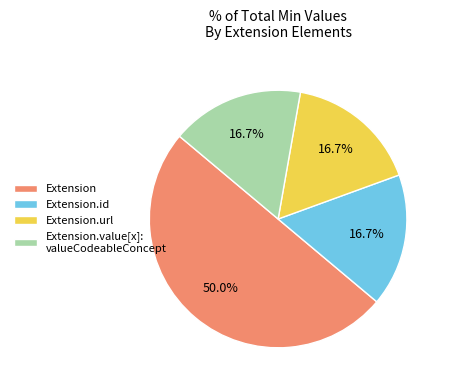

What is the ratio of the value at Extension.id to the value at Extension.value[x]: valueCodeableConcept?

1.0